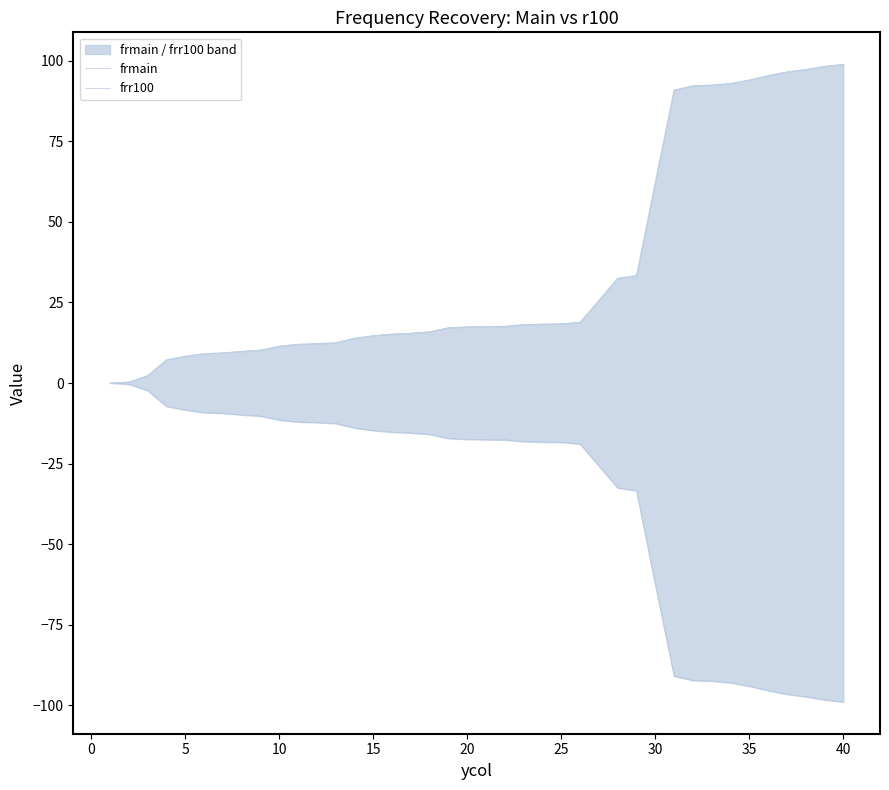

What is the difference between the maximum and minimum values in the frmain series?

98.9